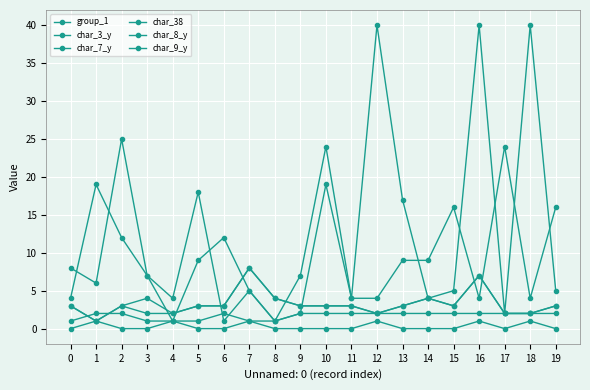

Which series has the largest range (max minus min)?

char_3_y